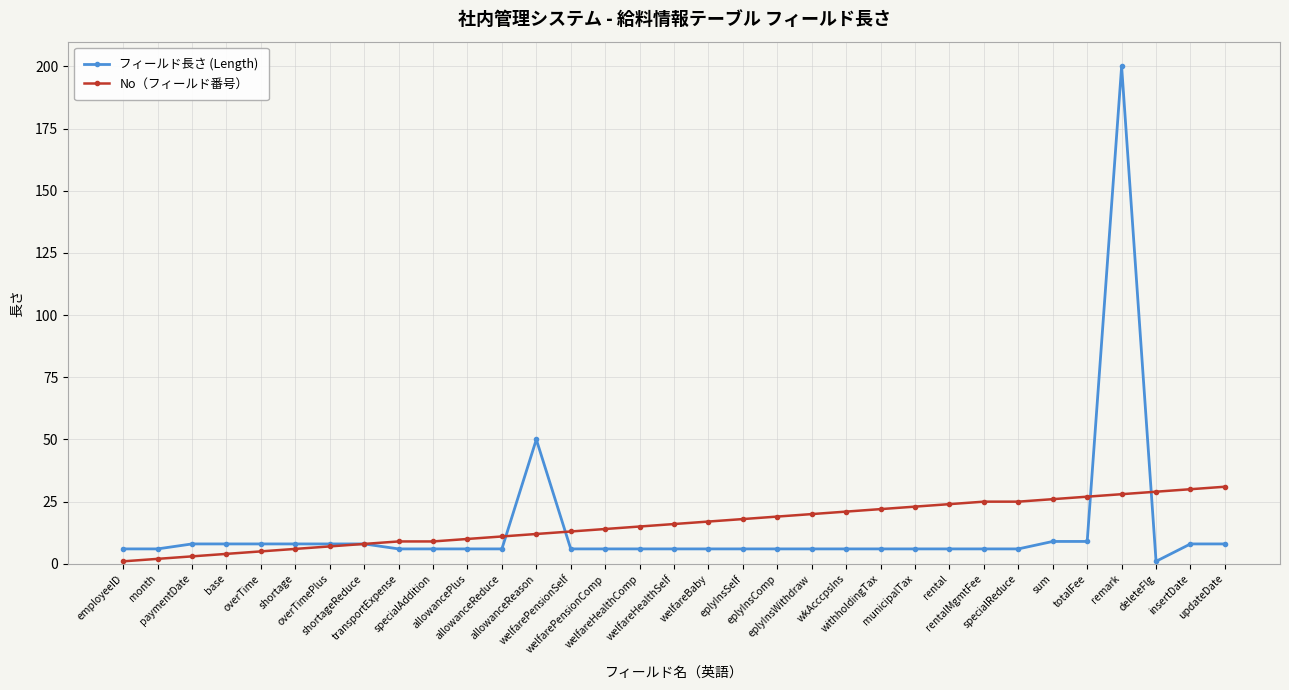

What is the value of the フィールド長さ (Length) point at the 5th from the left?

8